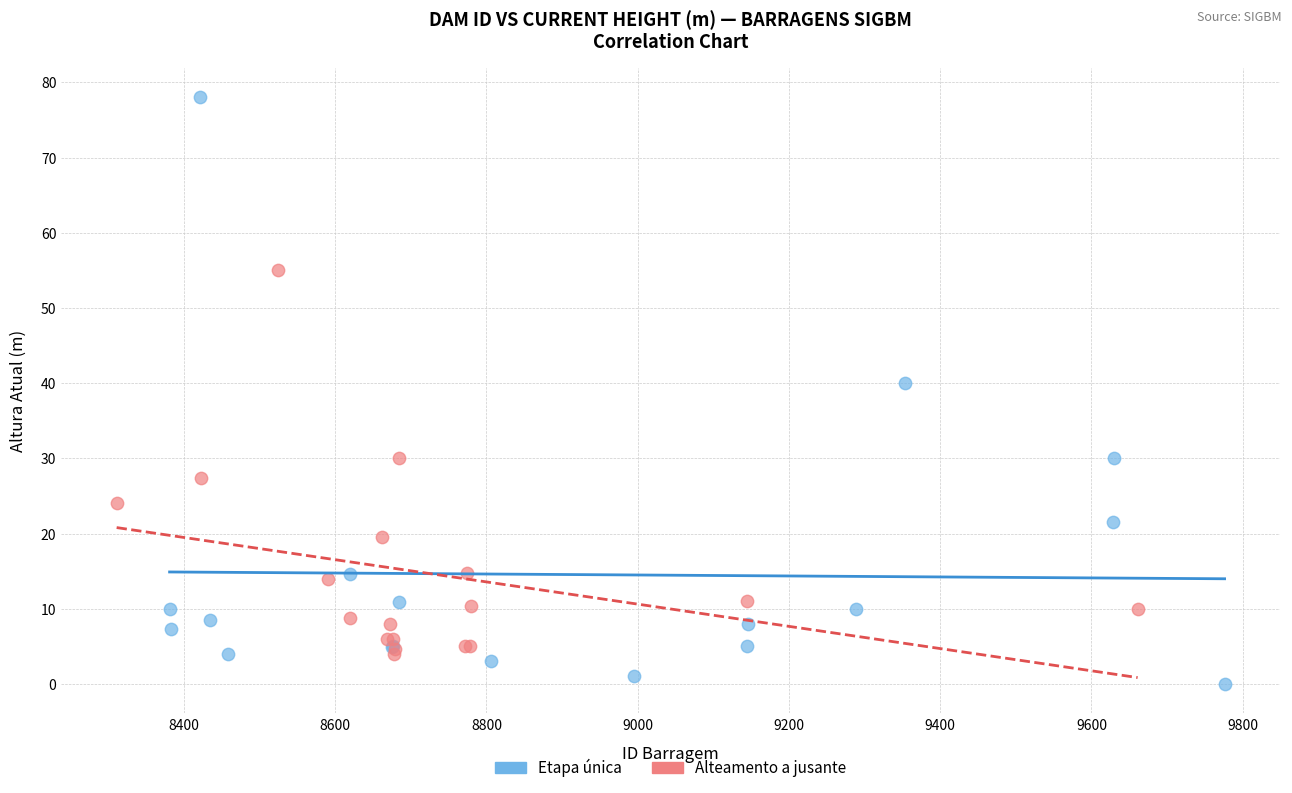

Which series has the widest spread of Y values?

Etapa única